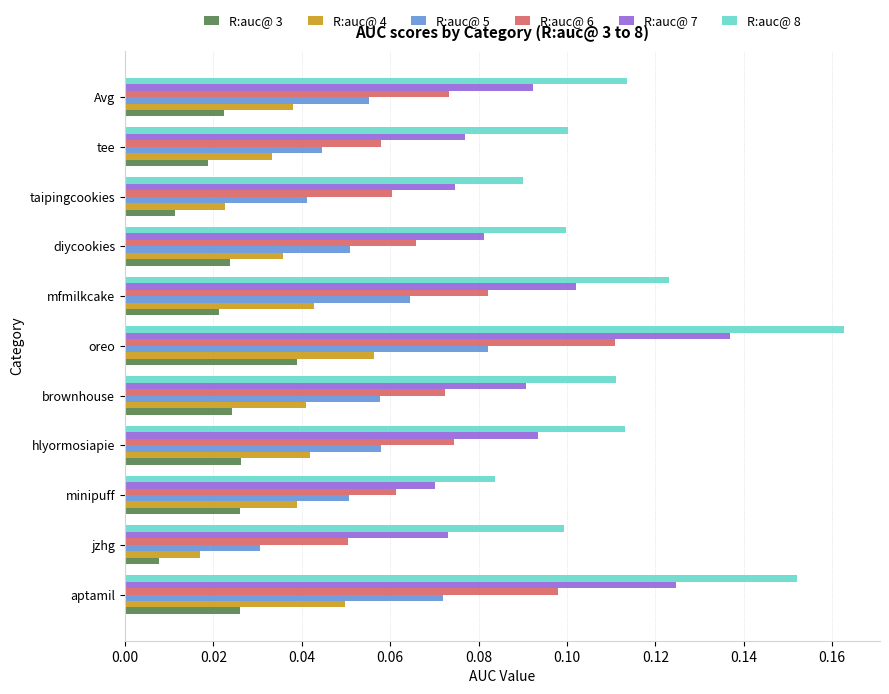

What is the sum of all R:auc@ 5 values?

0.6